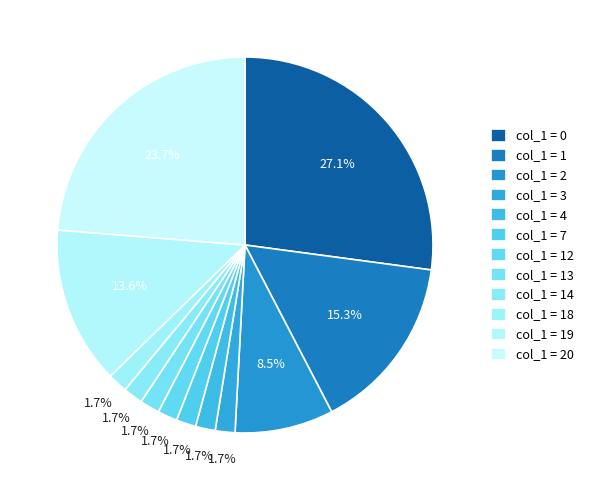

How many segments does this pie chart have?

12